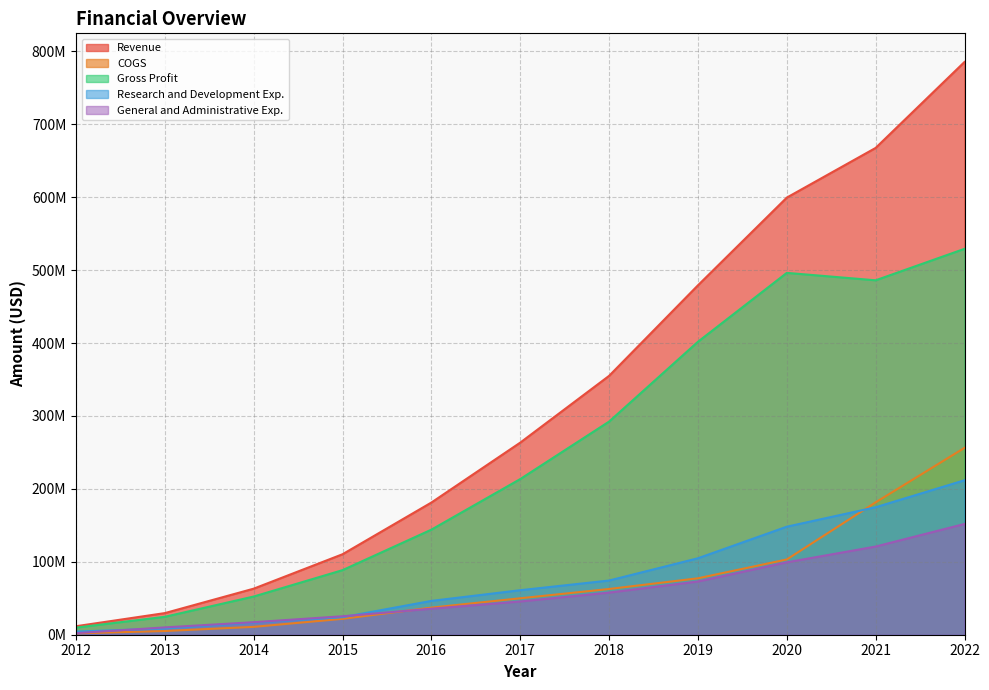

Which label corresponds to the largest value in the chart?

2022